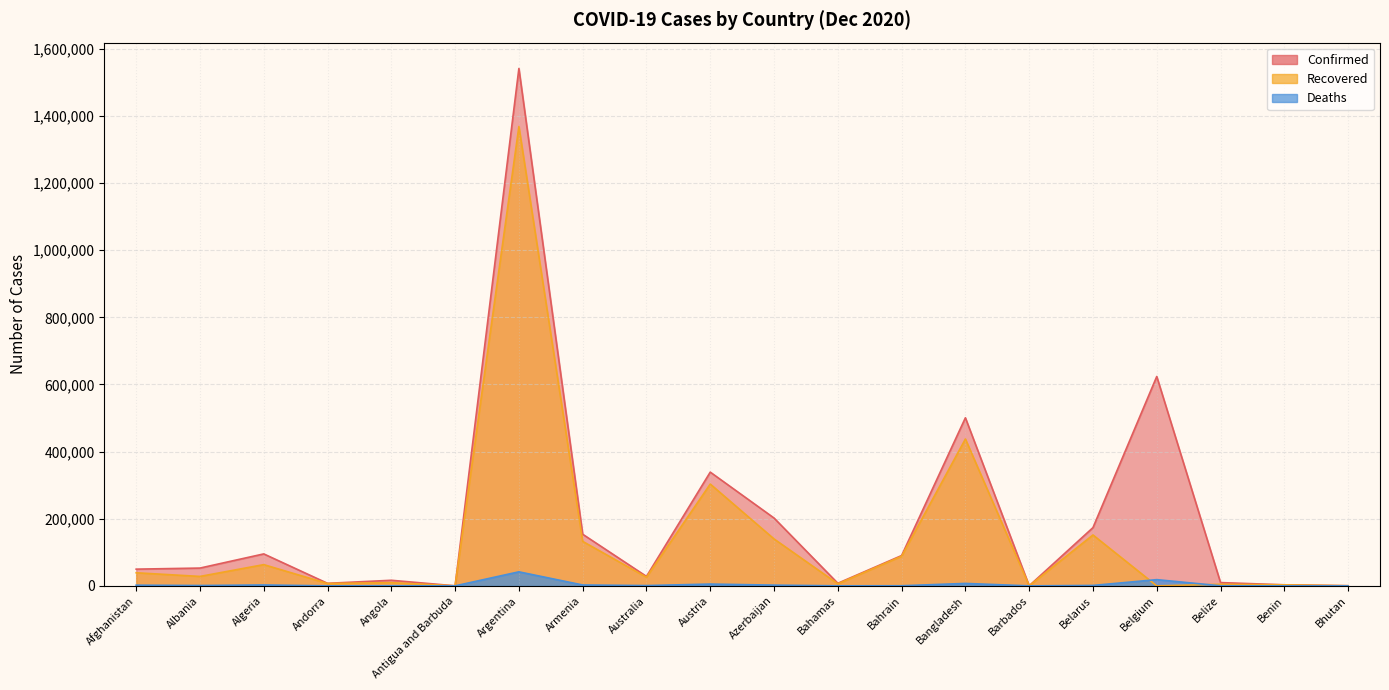

Does the chart have visible grid lines?

Yes